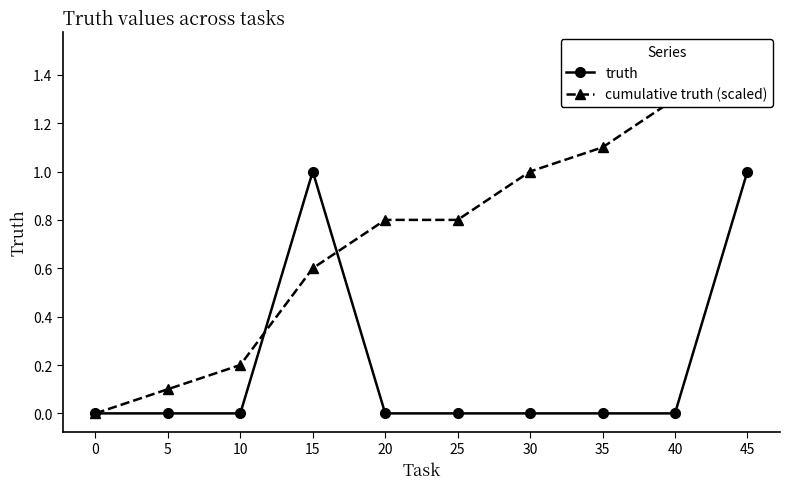

What are all the series names shown in the legend?

truth, cumulative truth (scaled)